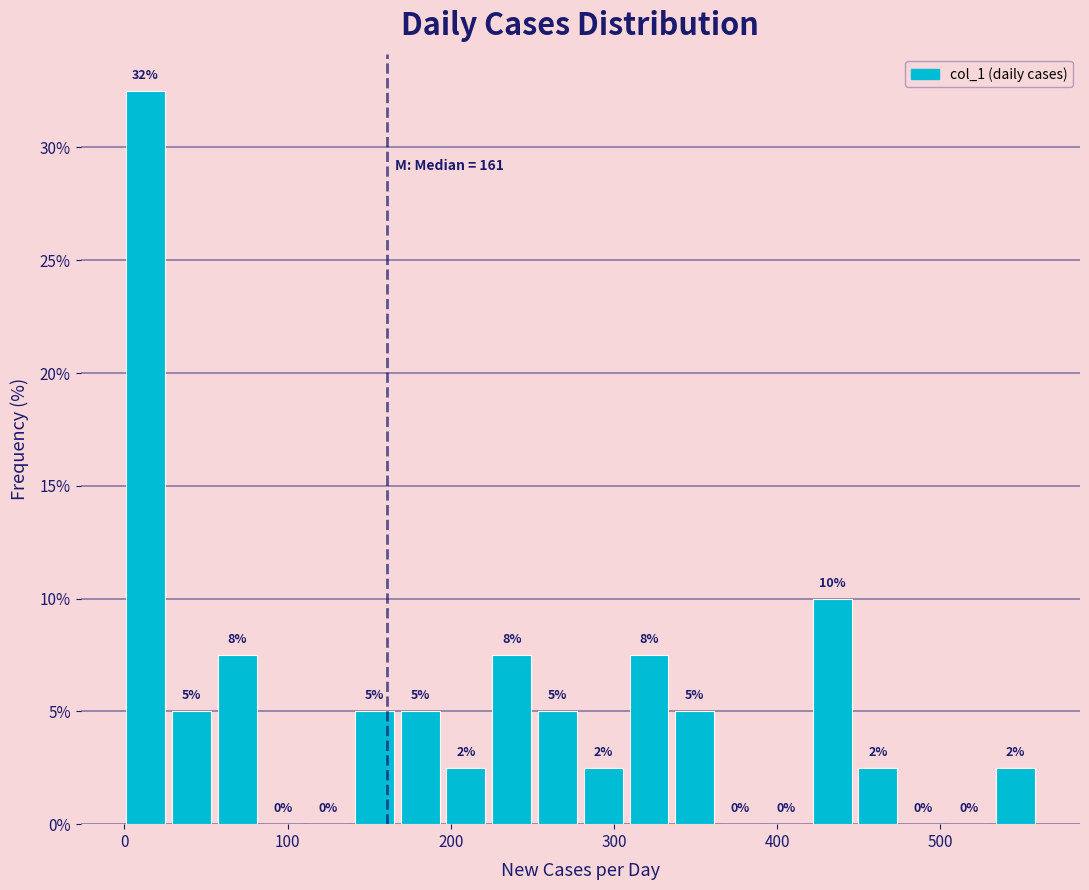

Read against the x-axis, roughly where is the centre of the tallest bar?

10